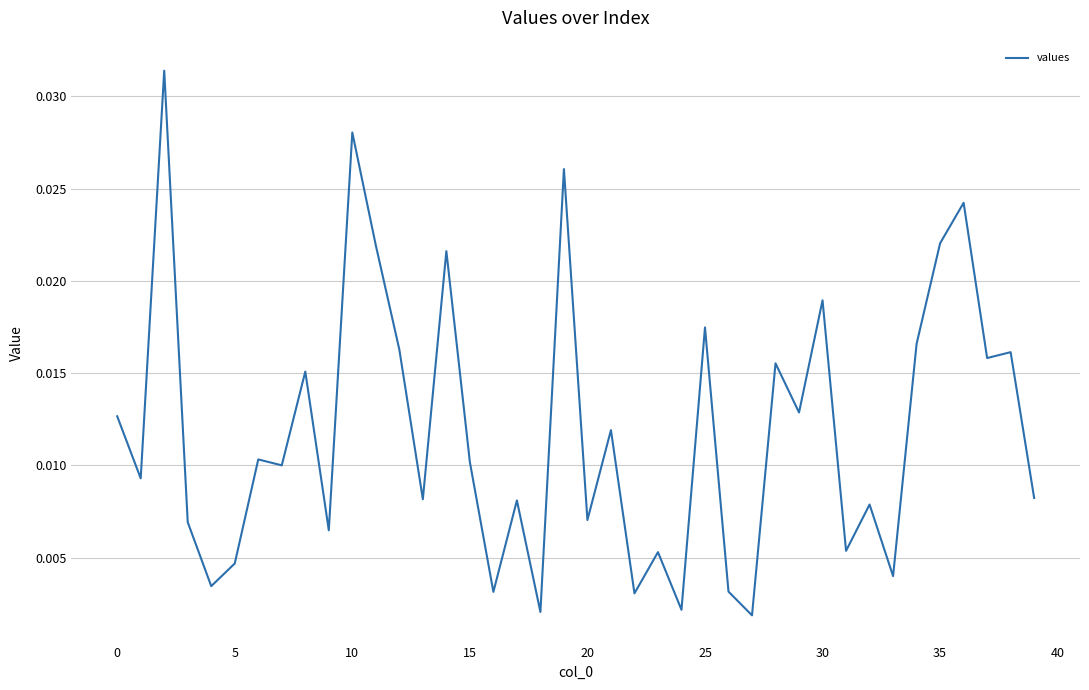

Is this an area chart (filled region under the line)?

No